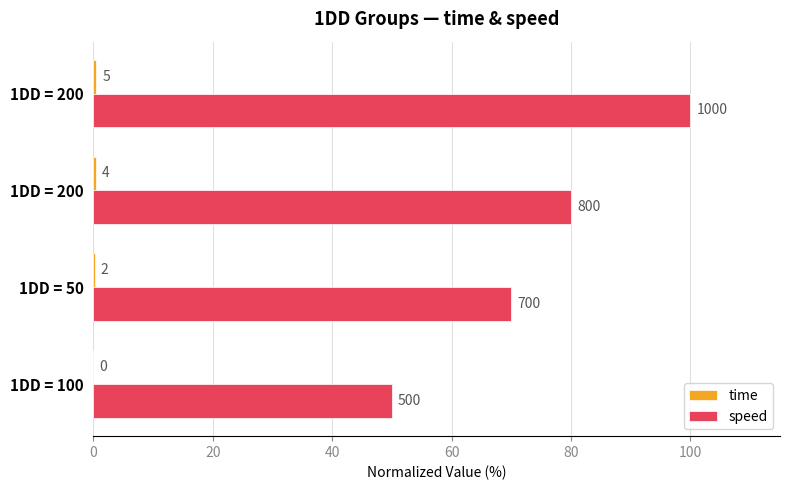

What is the greatest value displayed?

100.0